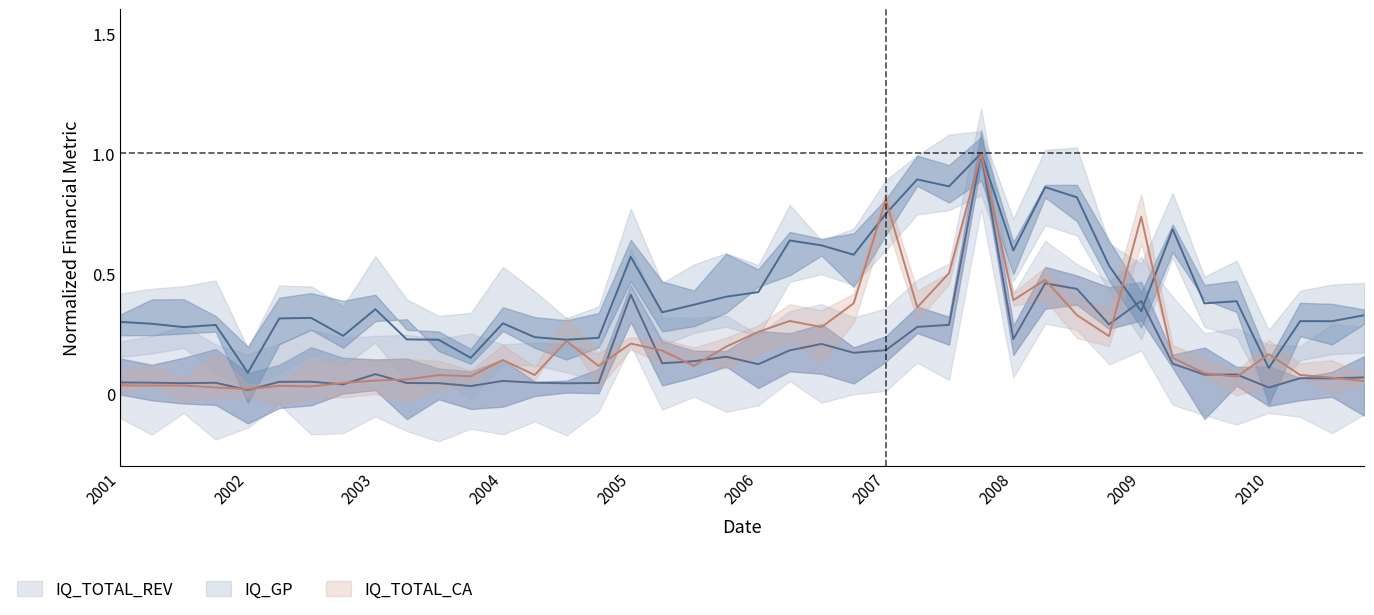

How many times do IQ_TOTAL_CA and IQ_TOTAL_REV cross each other?

14